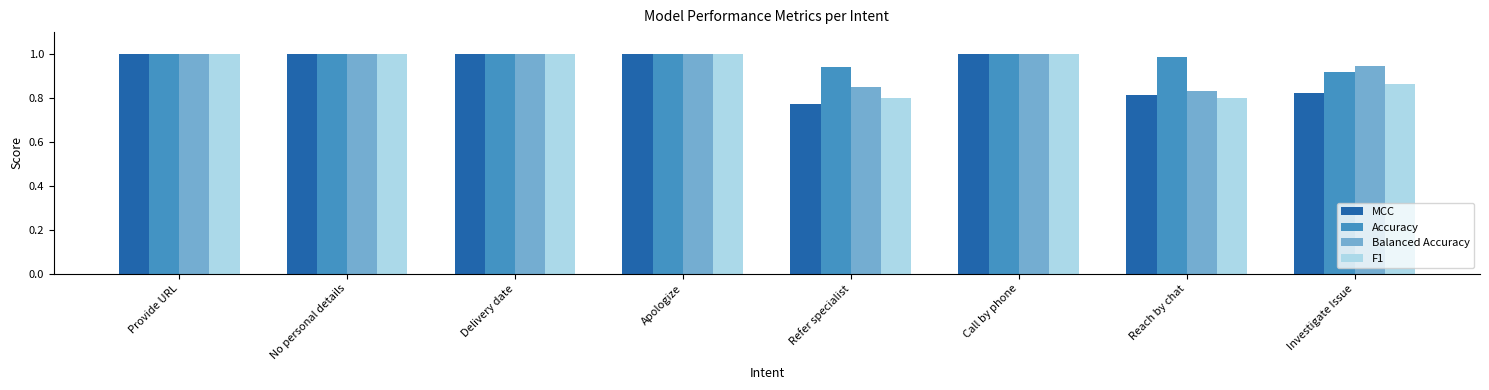

At which label does Accuracy reach its minimum?

Investigate Issue